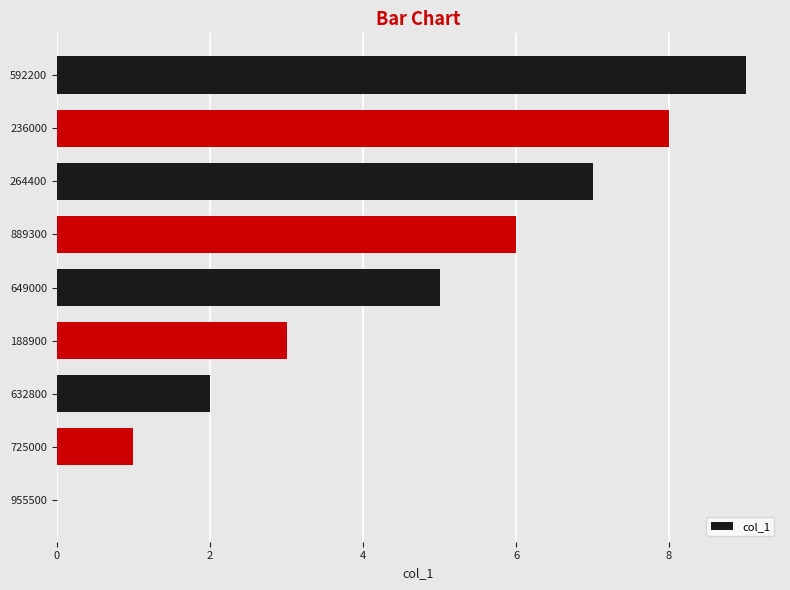

Does the chart contain stacked bars?

No